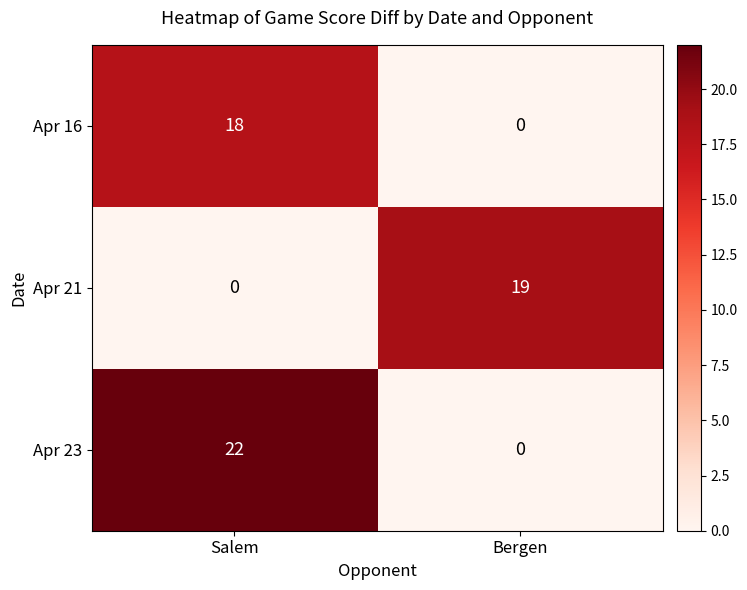

The value of Apr 16 at Salem is 9. True or false?

False